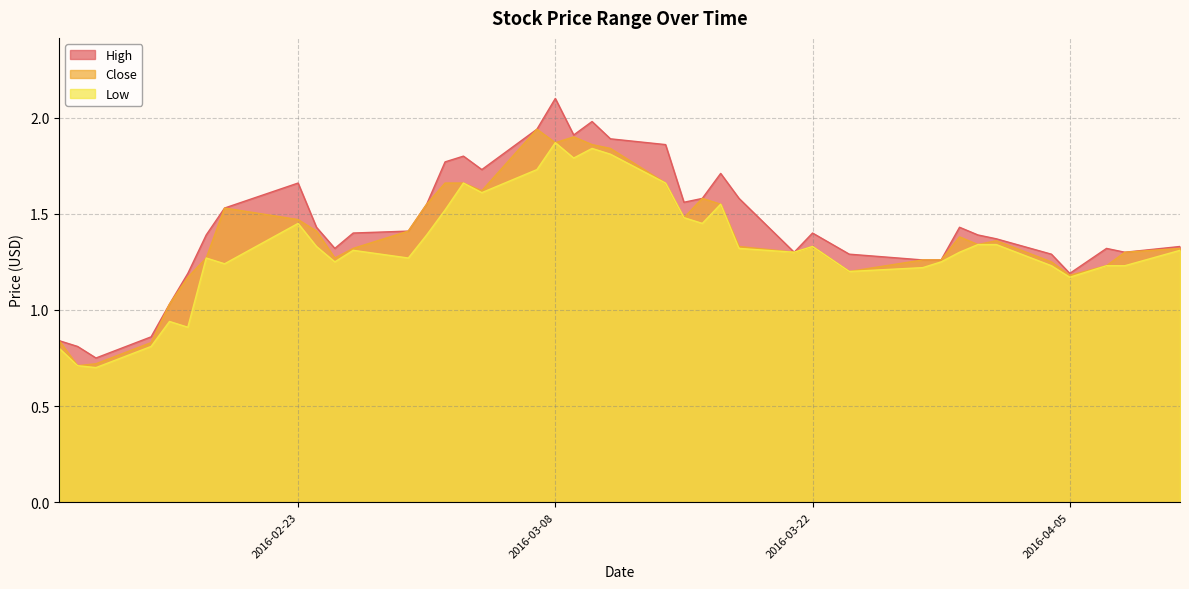

True or false: Close and Low cross at least once.

False